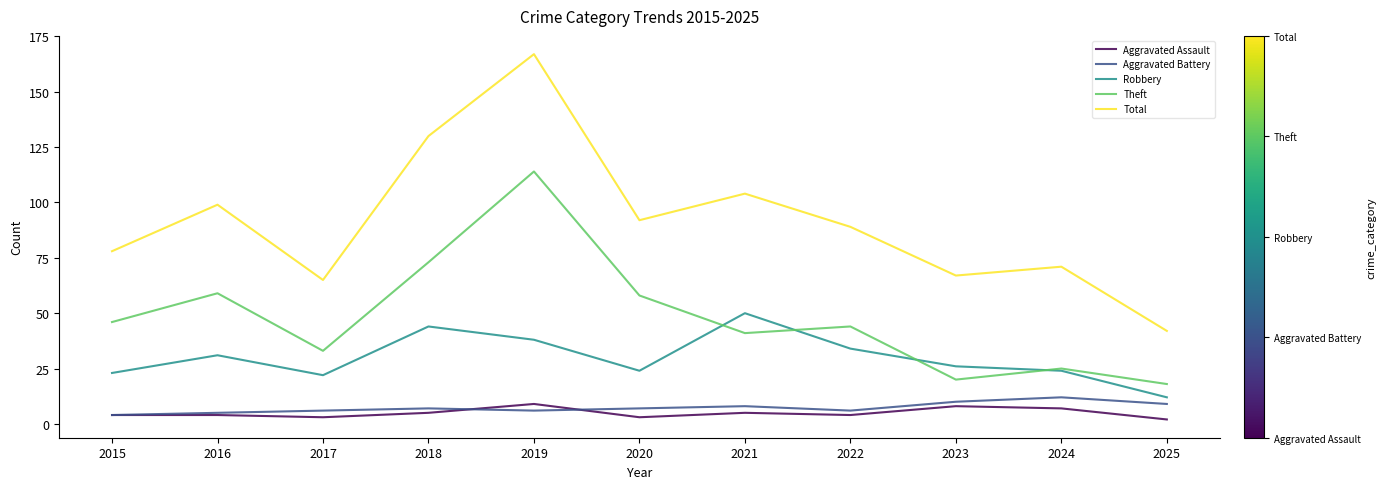

True or false: Aggravated Assault has a value of 9 at 2019.

True